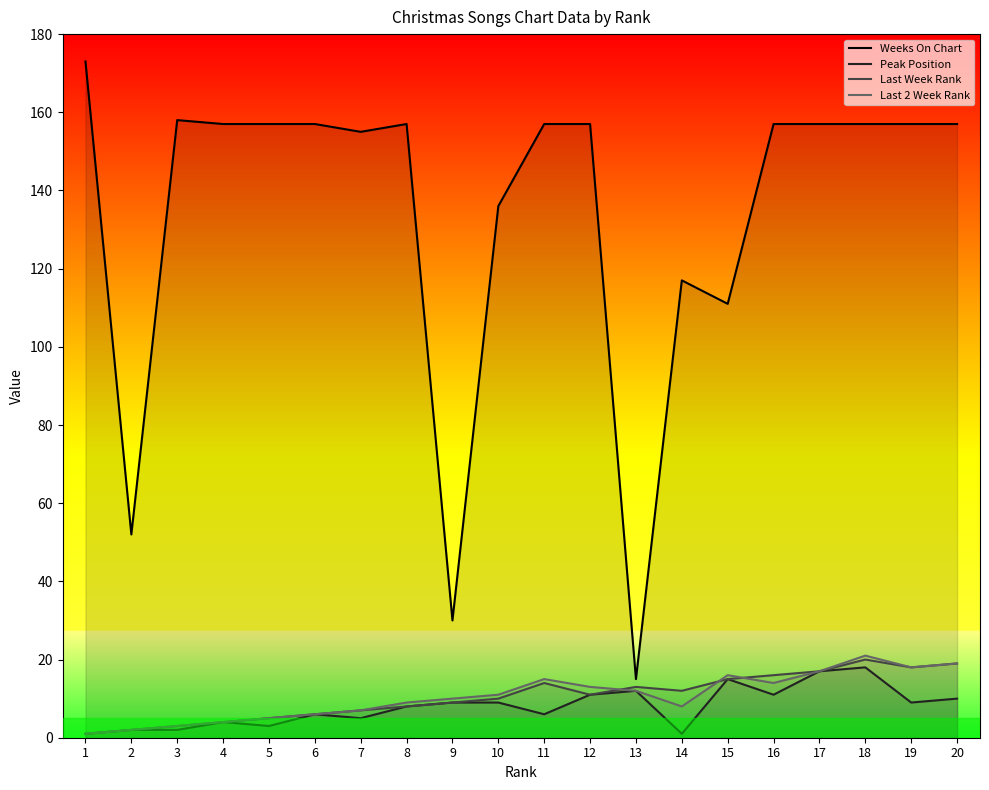

What is the sum of the Last 2 Week Rank values at 1 and 4?

5